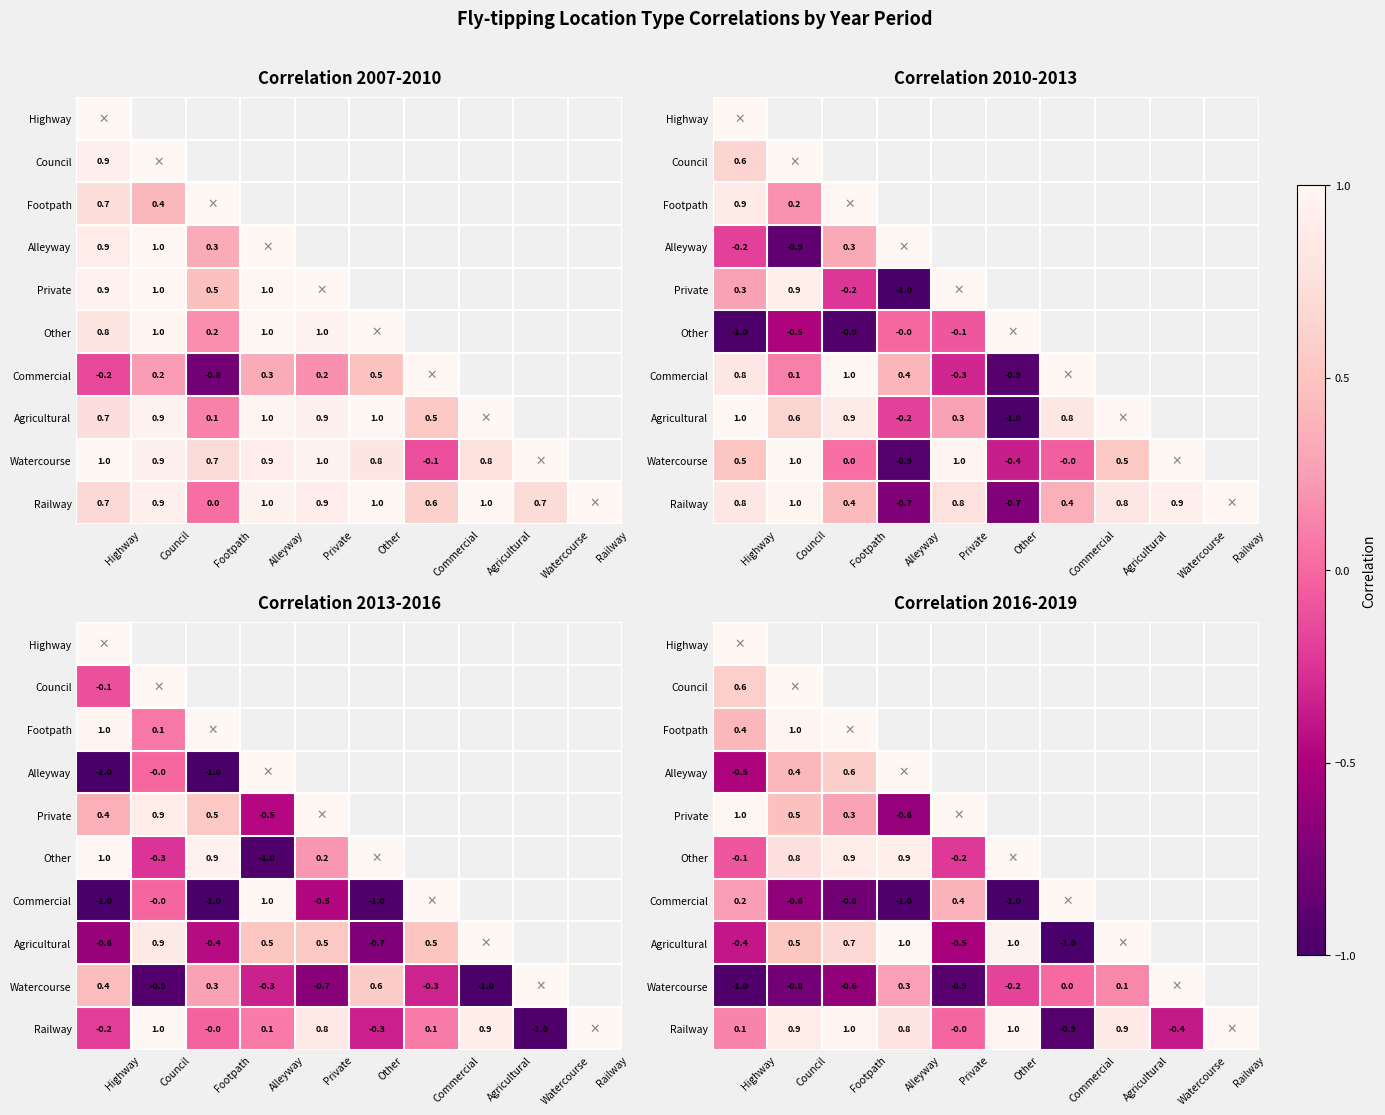

What is the approximate value of Railway at Commercial?

-0.9